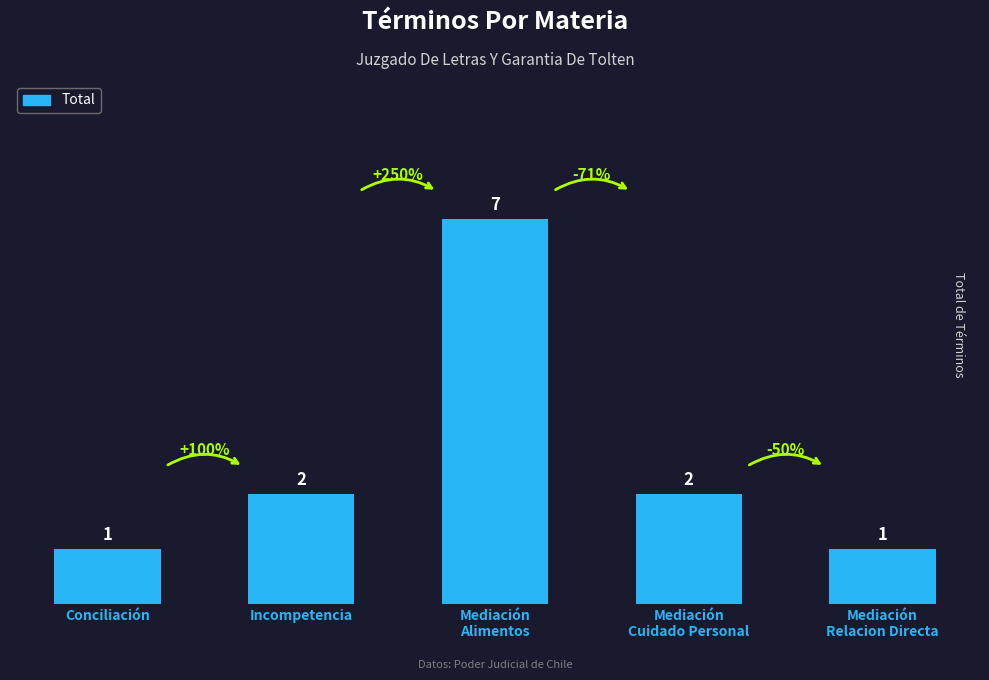

What is the change in value from Mediación
Cuidado Personal to Mediación
Relacion Directa?

-1